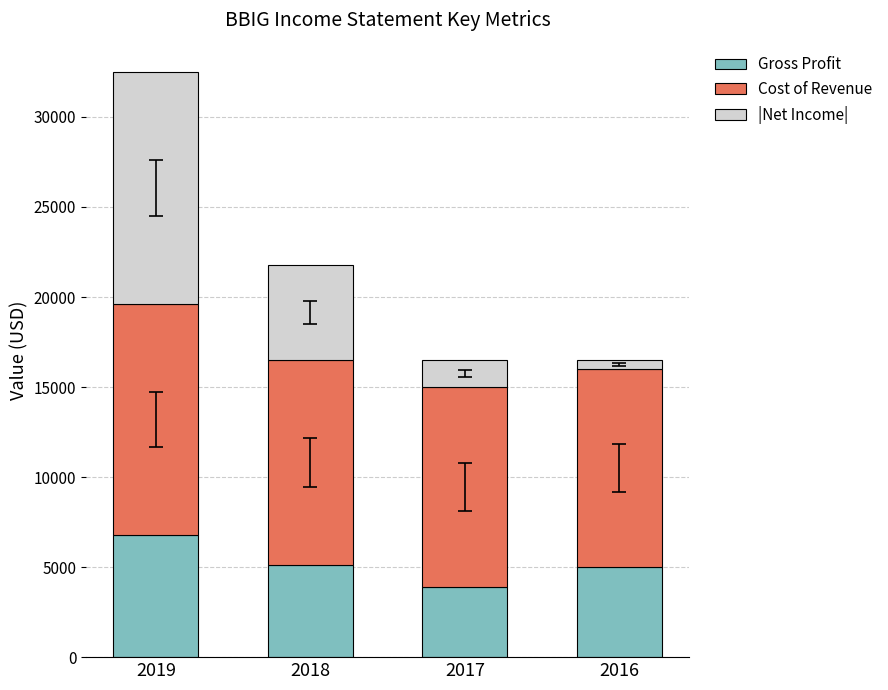

What is the highest value of the Gross Profit series?

6800